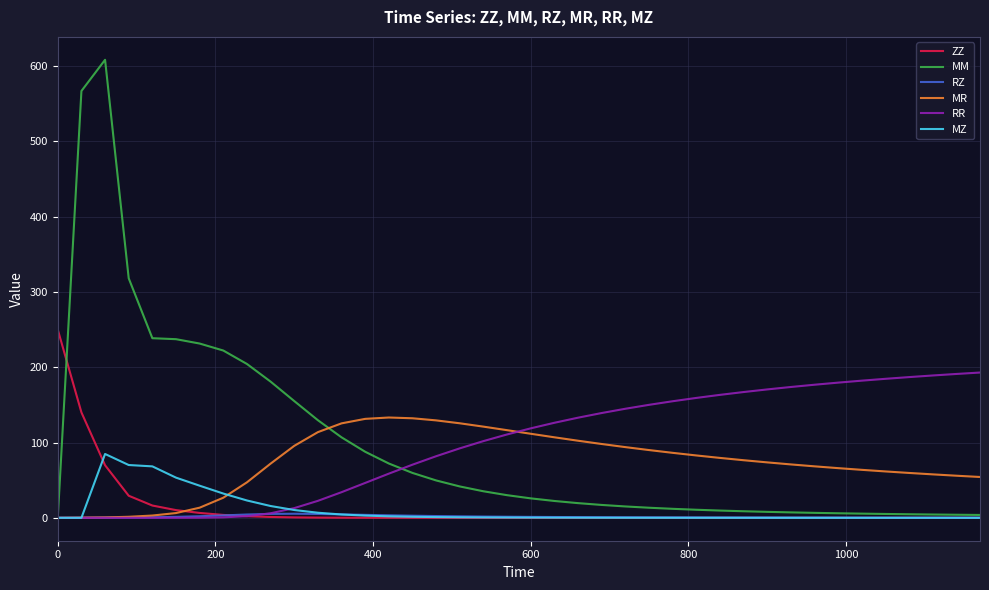

List the series in order of their peak value, highest first.

MM, ZZ, RR, MR, MZ, RZ